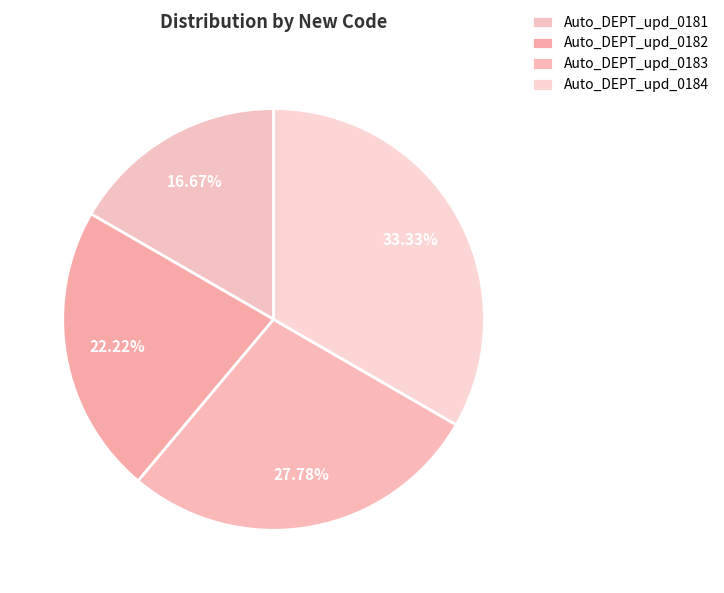

Which has a higher value, Auto_DEPT_upd_0182 or Auto_DEPT_upd_0181?

Auto_DEPT_upd_0182